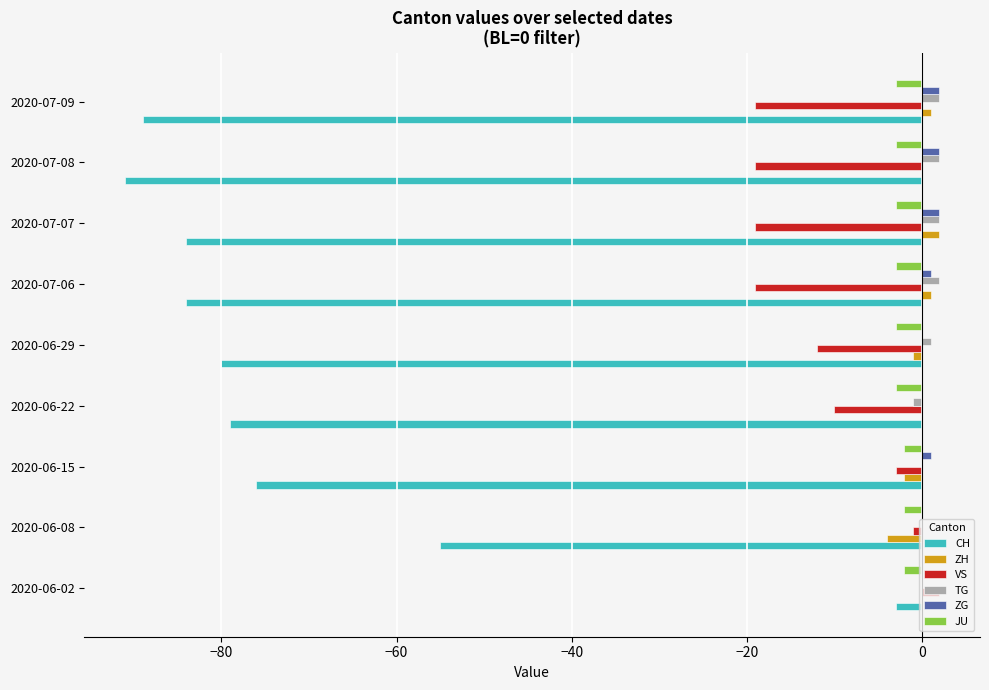

At which label is CH closest to -47?

2020-06-08